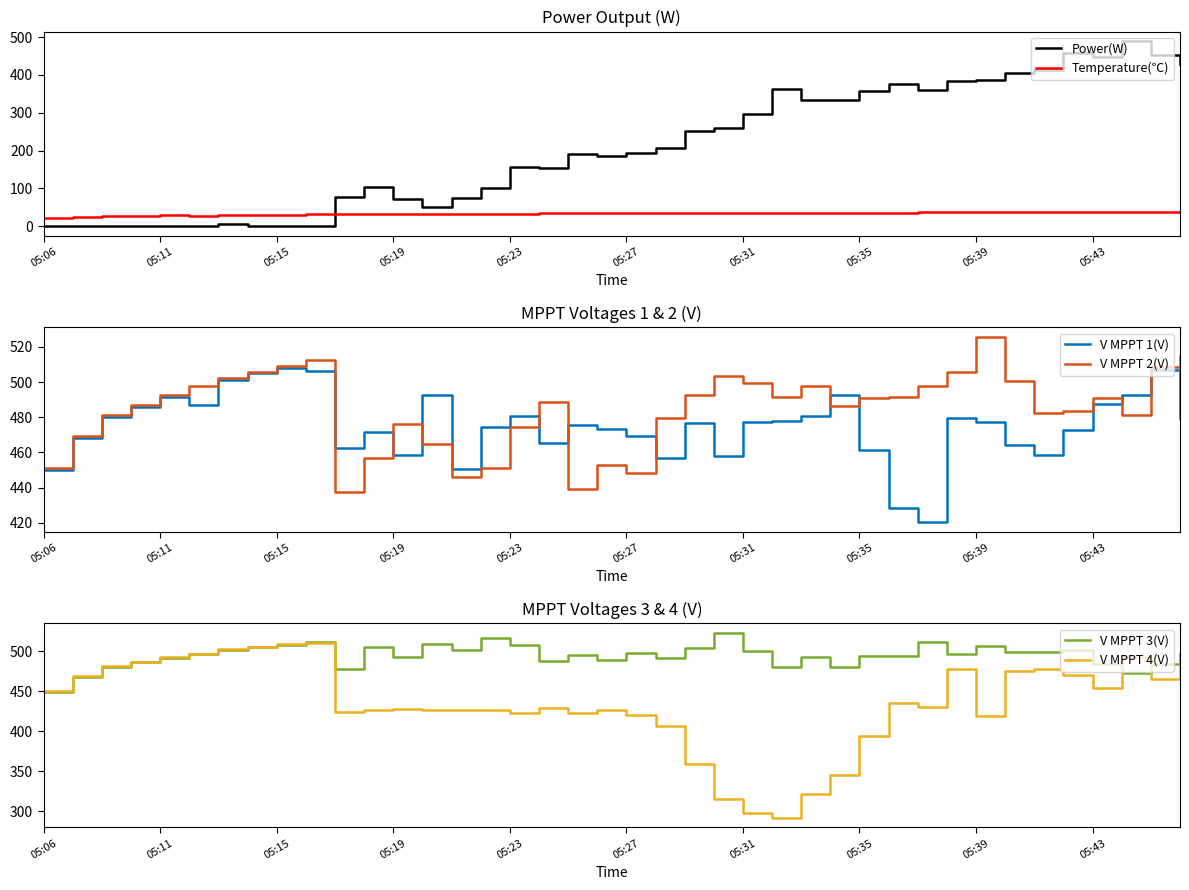

Reading left to right, extract all data points from this chart.

Power(W): 0.0	0.0	0.0	0.0	0.0	0.0	6.0	0.0	0.0	0.0	78.0	103.0	72.0	51.0	74.0	102.0	156.0	155.0	191.0	187.0	195.0	208.0	252.0	260.0	298.0	364.0	334.0	333.0	357.0	376.0	360.0	385.0	386.0	406.0	414.0	458.0	448.0	490.0	452.0	428.0
Temperature(℃): 23.3	25.8	27.2	28.4	29.3	28.2	29.6	30.3	30.9	31.4	32.1	32.5	32.8	33.1	33.4	33.7	33.9	34.2	34.4	34.7	34.9	35.1	35.3	35.5	35.7	35.9	36.0	36.2	36.4	36.6	36.7	36.9	37.1	37.2	37.4	37.5	37.6	37.8	37.9	38.0
V MPPT 1(V): 449.8	468.1	480.1	486.1	491.8	487.0	501.4	505.0	507.9	506.4	462.5	471.6	458.6	492.5	450.4	474.5	480.7	465.5	475.5	473.5	469.4	456.6	476.5	457.9	477.5	477.8	480.6	492.8	461.5	428.7	420.3	479.4	477.6	464.5	458.7	472.5	487.7	492.5	506.9	479.7
V MPPT 2(V): 450.9	469.3	481.2	487.2	492.9	497.6	502.3	506.0	508.9	512.5	437.6	456.9	476.4	464.8	446.0	451.1	474.7	488.6	439.4	452.7	448.4	479.5	492.6	503.7	499.6	491.3	497.6	486.6	490.7	491.6	497.6	505.5	525.8	500.5	482.5	483.6	491.0	481.5	508.5	514.6
V MPPT 3(V): 449.3	467.8	479.7	485.8	491.4	496.8	500.9	504.6	507.6	510.9	477.7	505.6	492.8	508.9	501.3	515.8	507.8	487.7	494.8	488.8	497.8	490.8	503.6	523.0	499.9	480.5	492.9	479.8	493.8	493.8	511.7	495.8	505.8	499.0	498.8	500.8	483.8	472.6	484.0	496.7
V MPPT 4(V): 450.5	468.9	480.8	486.8	492.4	496.2	502.0	505.6	508.6	510.7	424.5	426.7	427.6	426.5	426.3	426.6	423.1	428.5	422.7	427.0	420.5	406.7	358.5	314.9	298.3	291.3	321.9	345.7	393.6	434.8	429.6	477.7	419.5	474.8	477.6	469.6	454.0	493.2	465.1	486.7